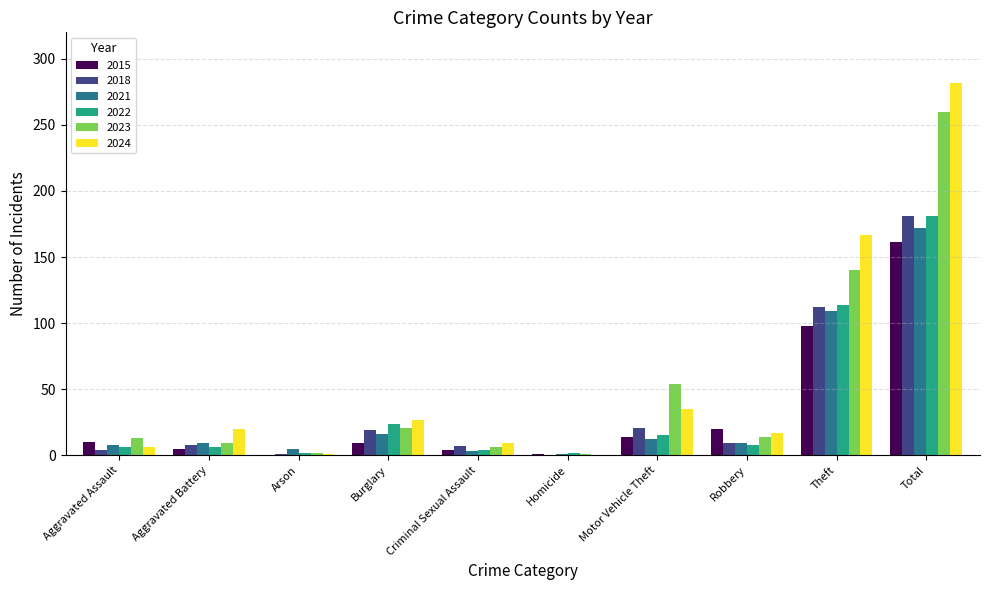

Which category has the highest value across all series?

Total